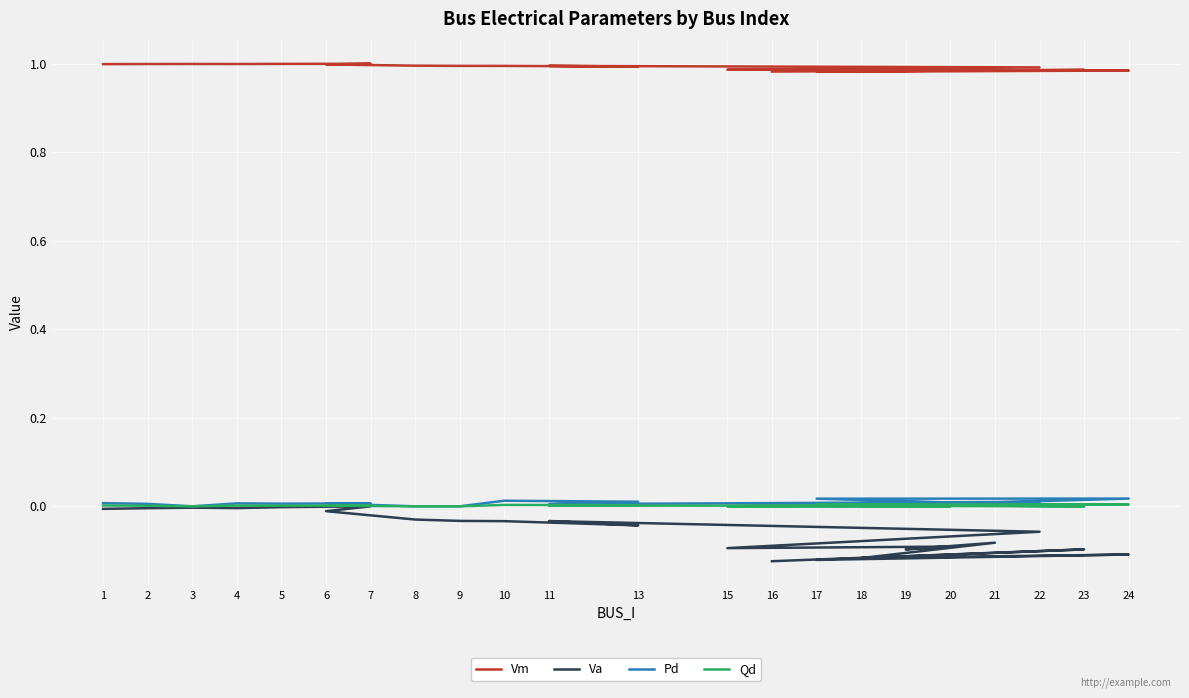

How many lines are shown in the chart?

4